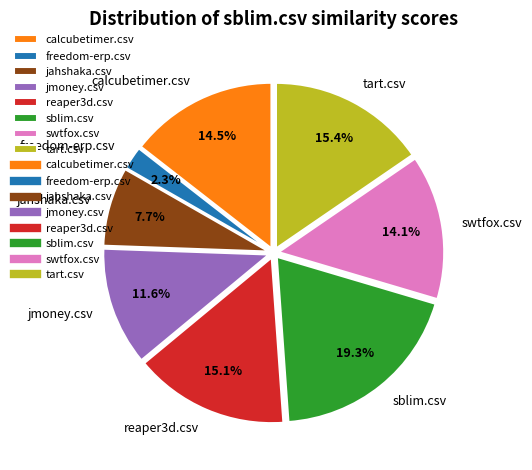

Is it true that freedom-erp.csv is 8% of the pie?

False